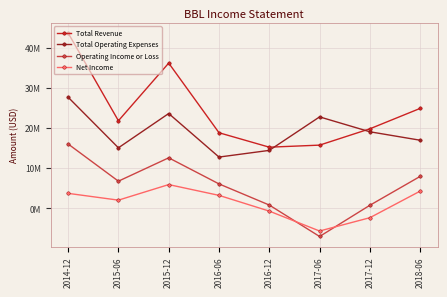

Reading left to right, transcribe all the data shown in this chart.

Total Revenue: 43638000	21779000	36135000	18796000	15200000	15712000	19776000	24860000
Total Operating Expenses: 27642000	15043000	23581000	12739000	14405000	22742000	19036000	16930000
Operating Income or Loss: 15996000	6736000	12554000	6057000	795000	-7030000	740000	7930000
Net Income: 3705000	2015000	5890000	3204000	-716000	-5669000	-2355000	4265000